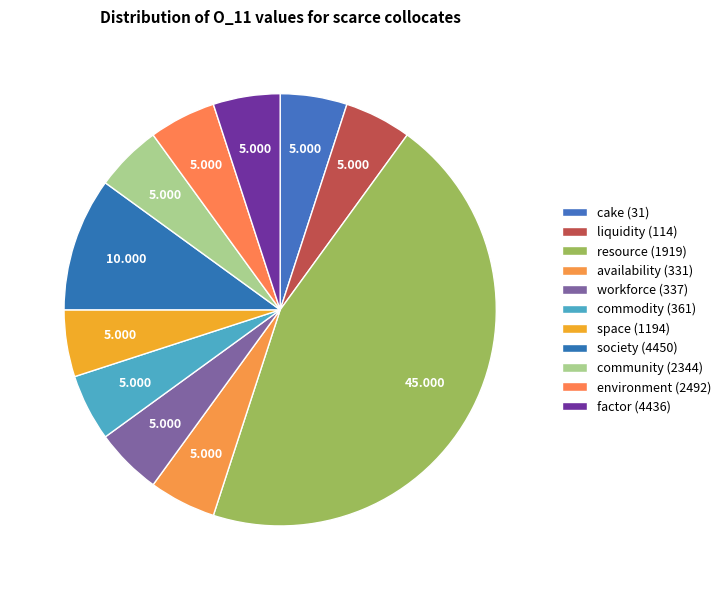

How many segments does this pie chart have?

11